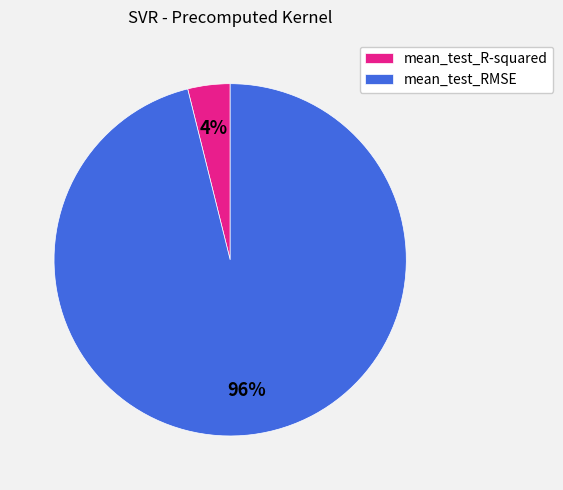

Do mean_test_R-squared and mean_test_RMSE together represent more than half of the pie?

Yes